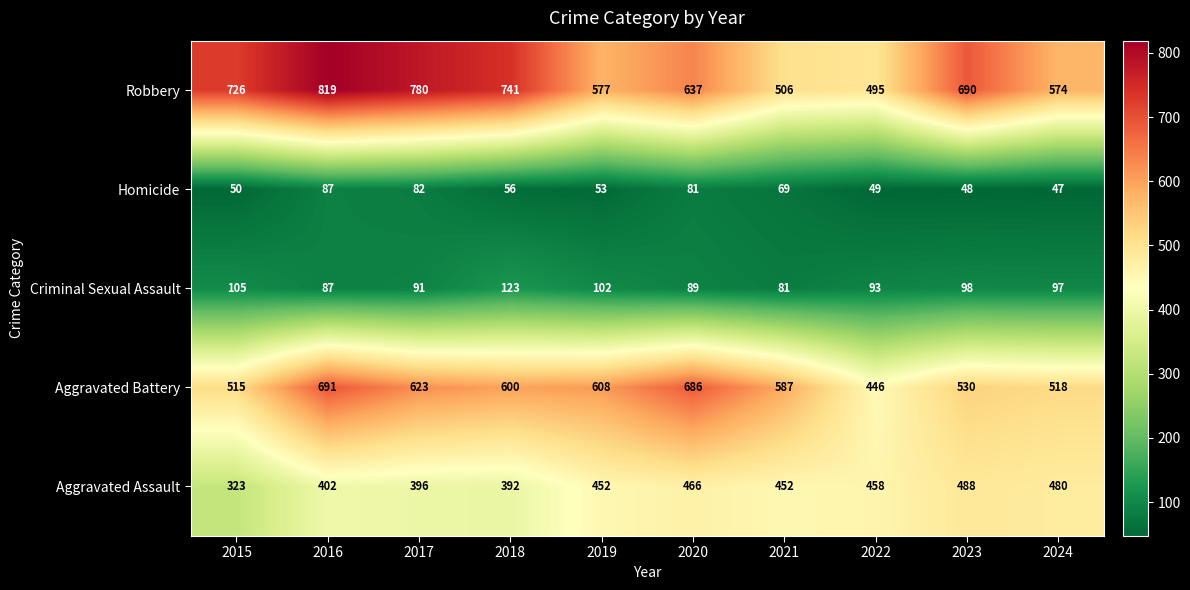

The Aggravated Assault series shows 452 at 2021. True or false?

True